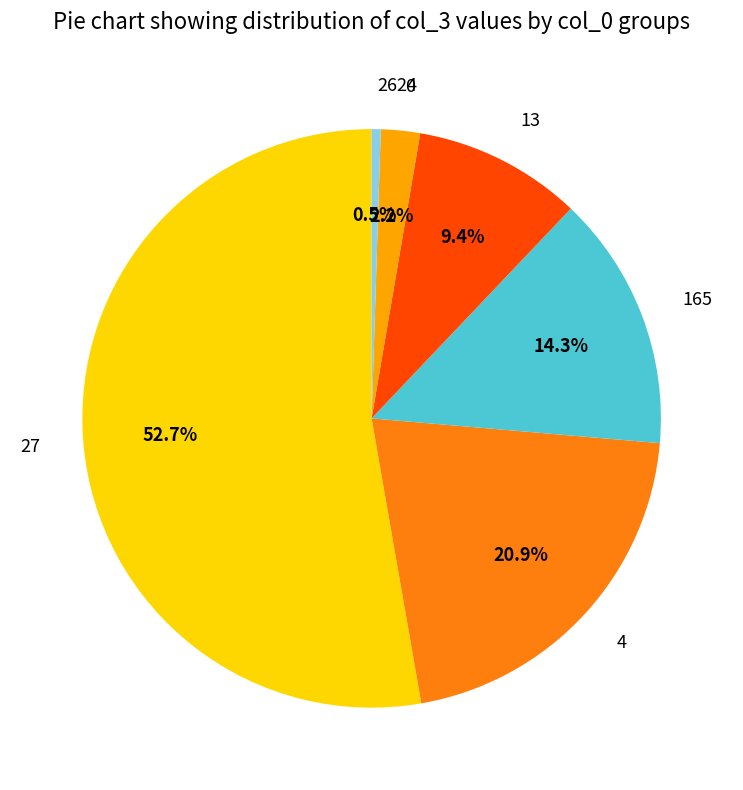

What is the smallest slice in the pie chart?

2624